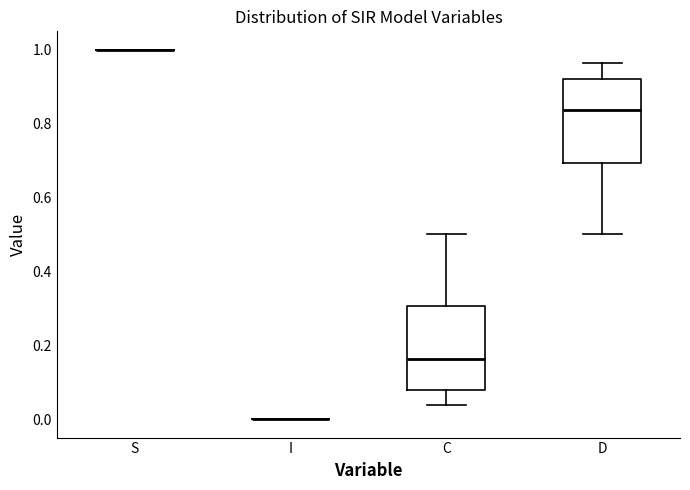

Reading left to right, read every box against the y-axis: the position of its median line, the range the box covers, and the ends of its whiskers. The values are not printed on the chart, so give them approximately, as read against the axis.

S: box collapsed to a line at 1.00, whiskers 1.00 to 1.00
I: box collapsed to a line at 0.00, whiskers 0.00 to 0.00
C: median 0.16, box 0.08 to 0.30, whiskers 0.04 to 0.50
D: median 0.84, box 0.70 to 0.92, whiskers 0.50 to 0.96